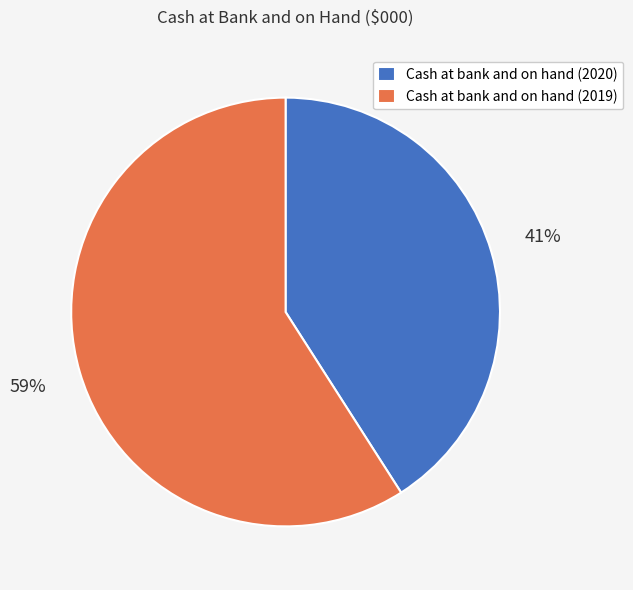

Approximately how many times larger is the value at Cash at bank and on hand (2020) compared to Cash at bank and on hand (2019)?

0.7